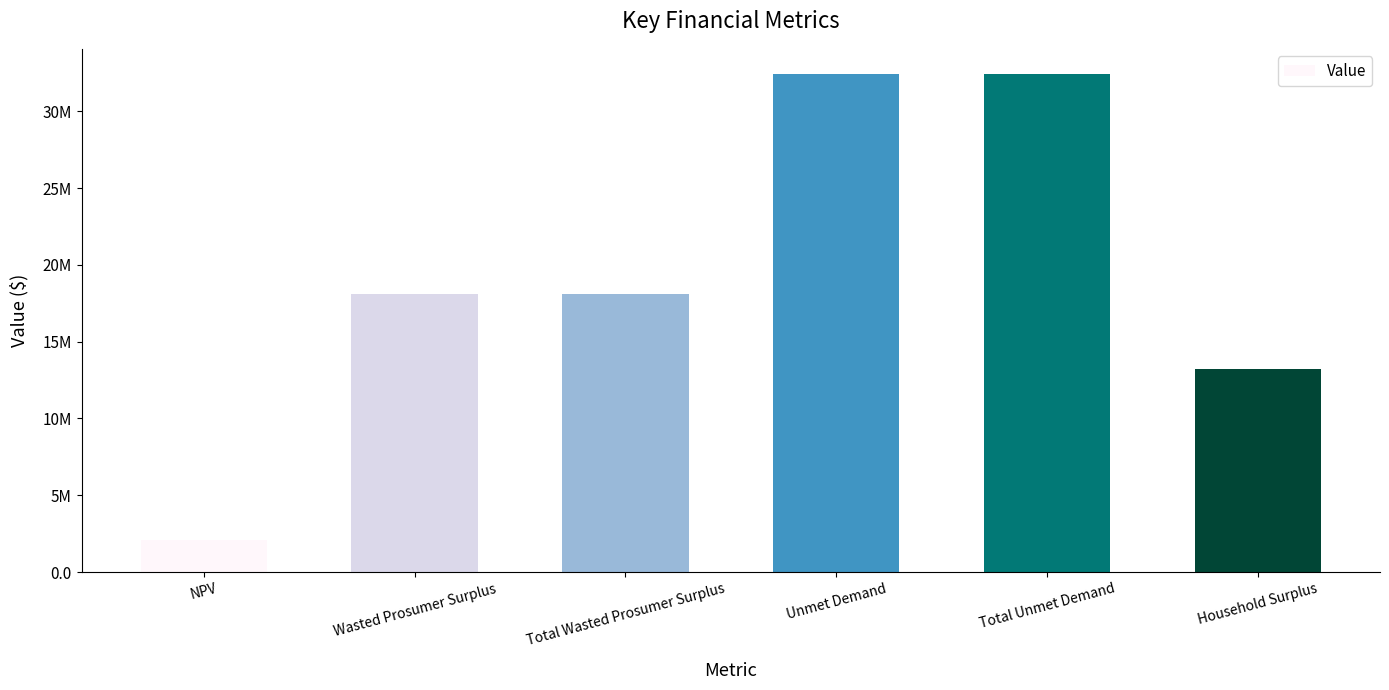

Count the number of categories in the chart.

6